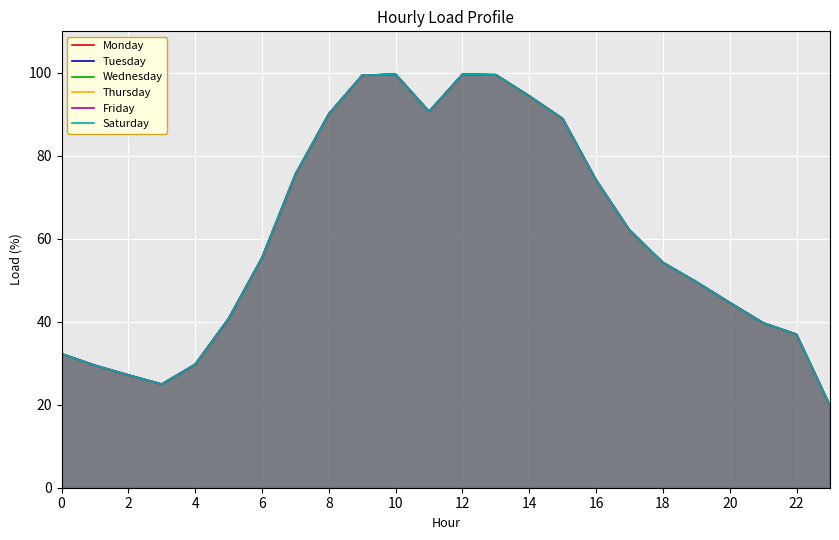

How many lines are shown in the chart?

6